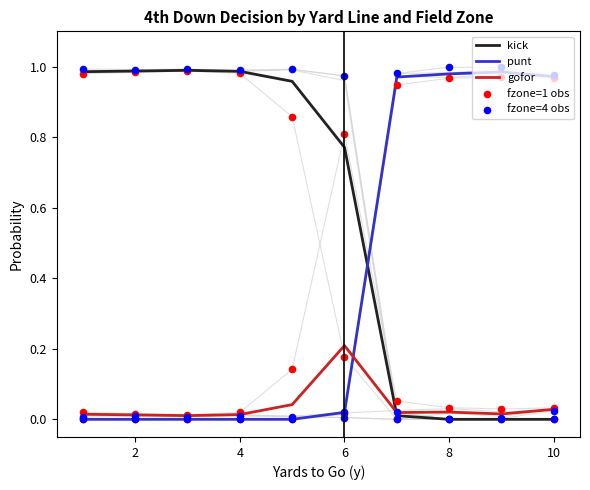

Which series has the largest total across all categories?

kick